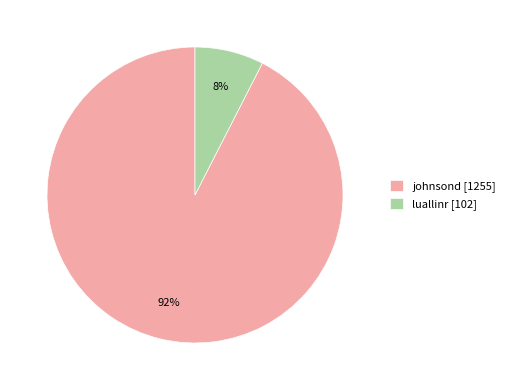

What percentage is the luallinr slice, to the nearest percent?

8%